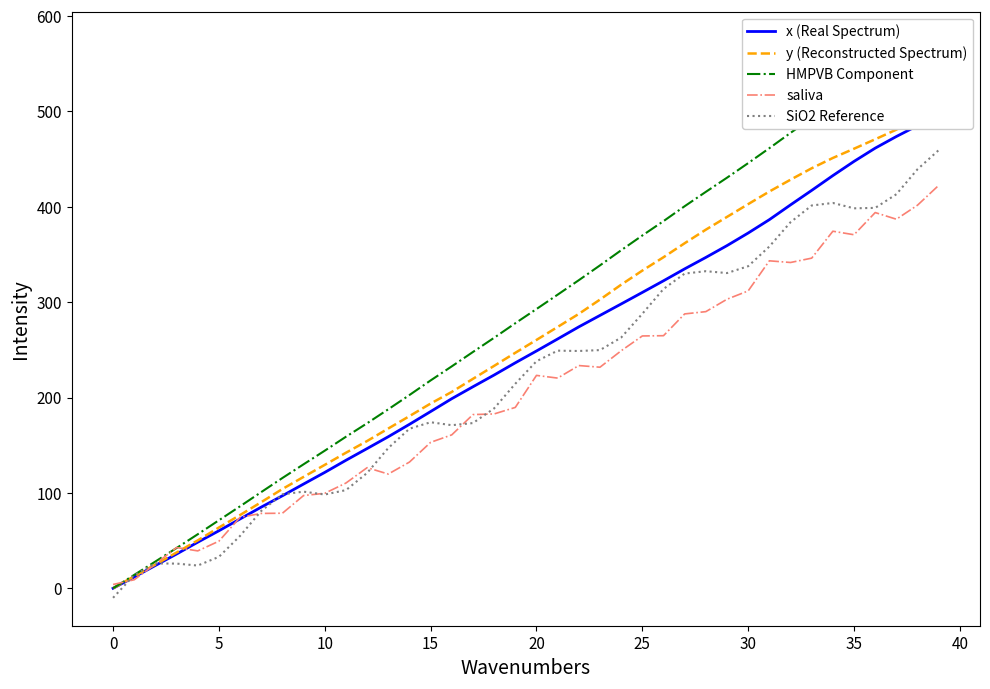

What is the label of the 27th point from the right?

13